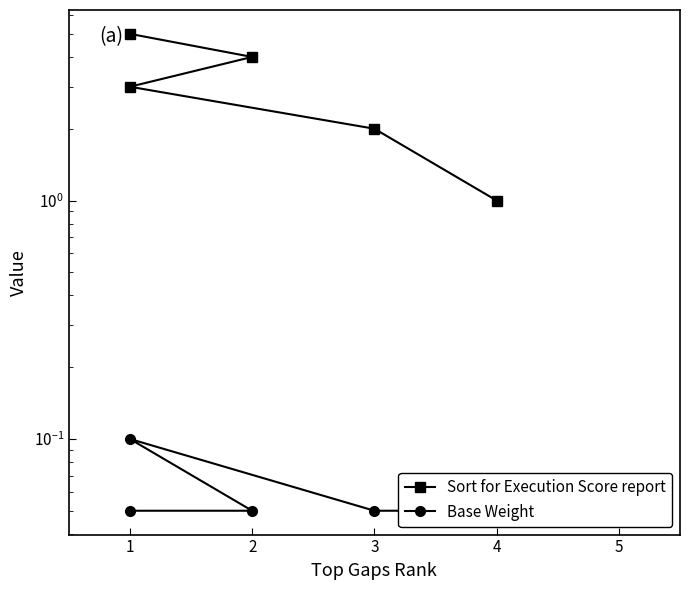

True or false: Base Weight has more than 2 interior local peaks.

False